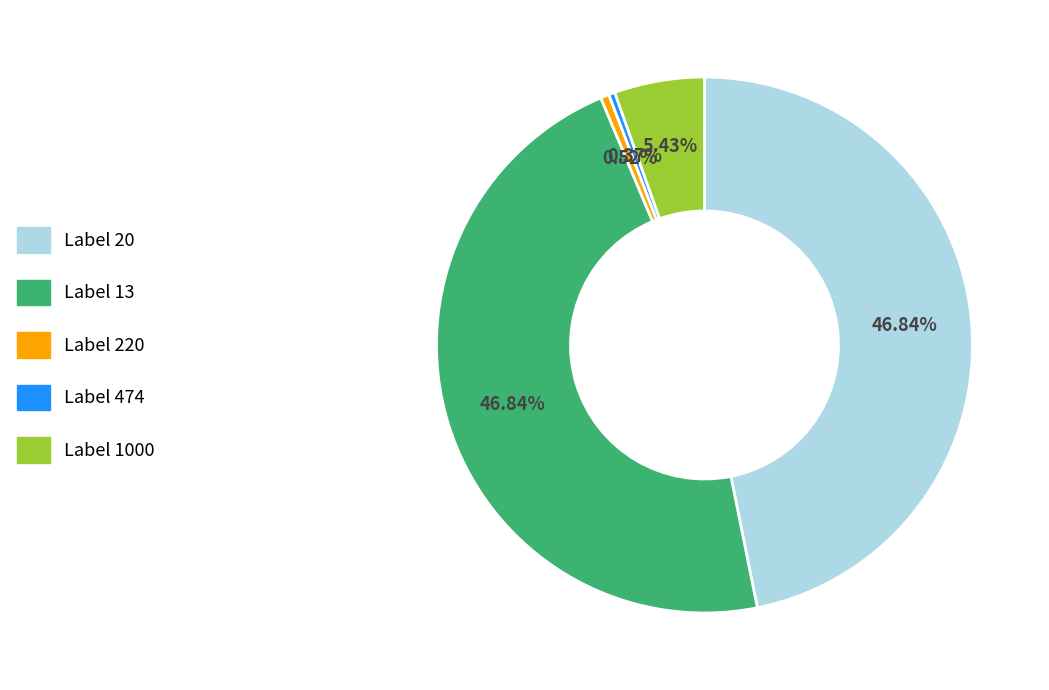

Is there a majority slice in this chart?

No